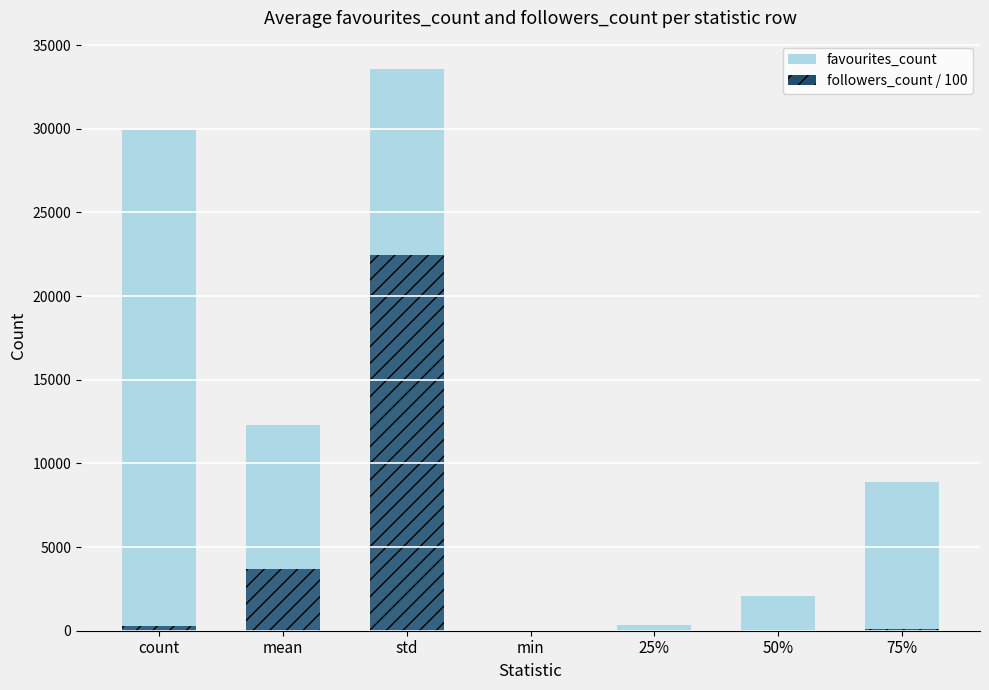

The value of followers_count / 100 at 50% is 6.5. True or false?

False